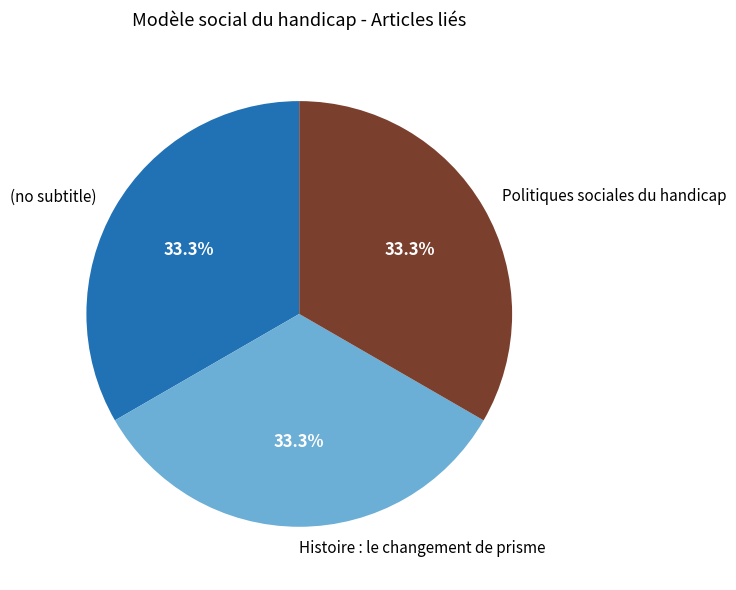

Approximately how many times larger is the value at Histoire : le changement de prisme compared to Politiques sociales du handicap?

1.0